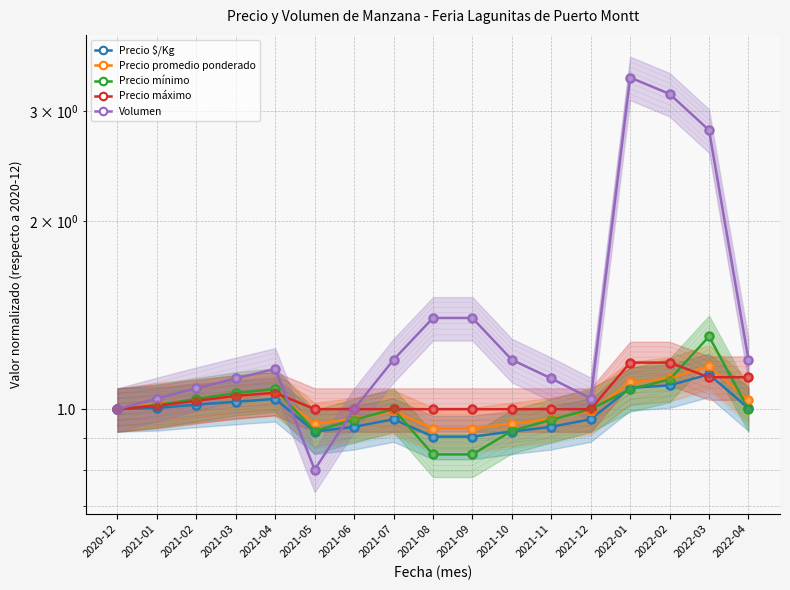

Reading left to right, transcribe all the data shown in this chart.

Precio $/Kg: 1.0	1.0	1.0	1.0	1.0	0.9	0.9	1.0	0.9	0.9	0.9	0.9	1.0	1.1	1.1	1.1	1.0
Precio promedio ponderado: 1.0	1.0	1.0	1.0	1.1	0.9	1.0	1.0	0.9	0.9	0.9	1.0	1.0	1.1	1.1	1.2	1.0
Precio mínimo: 1.0	1.0	1.0	1.1	1.1	0.9	1.0	1.0	0.8	0.8	0.9	1.0	1.0	1.1	1.1	1.3	1.0
Precio máximo: 1.0	1.0	1.0	1.1	1.1	1.0	1.0	1.0	1.0	1.0	1.0	1.0	1.0	1.2	1.2	1.1	1.1
Volumen: 1.0	1.0	1.1	1.1	1.2	0.8	1.0	1.2	1.4	1.4	1.2	1.1	1.0	3.4	3.2	2.8	1.2